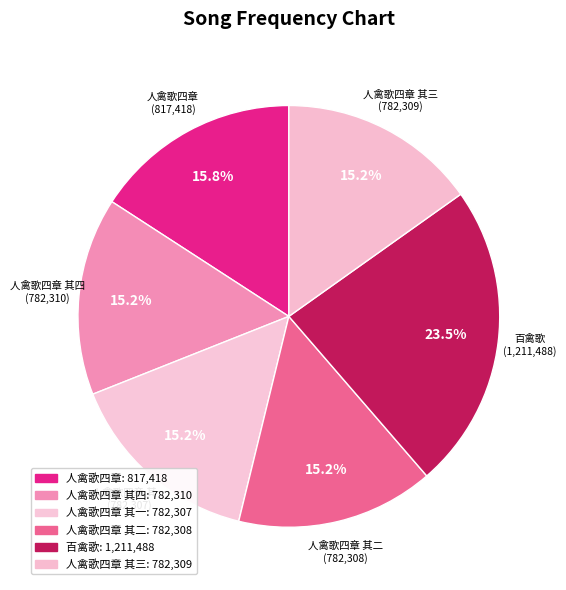

How many slices are in this pie chart?

6